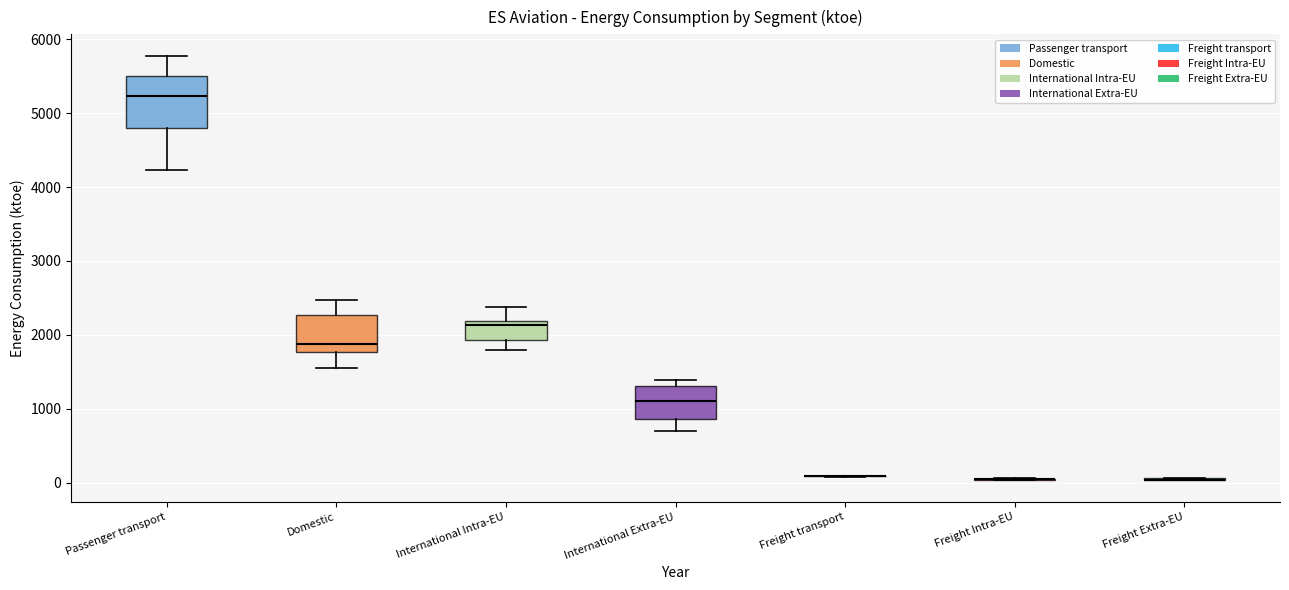

Which box is the tallest, from its lower edge to its upper edge?

Passenger transport